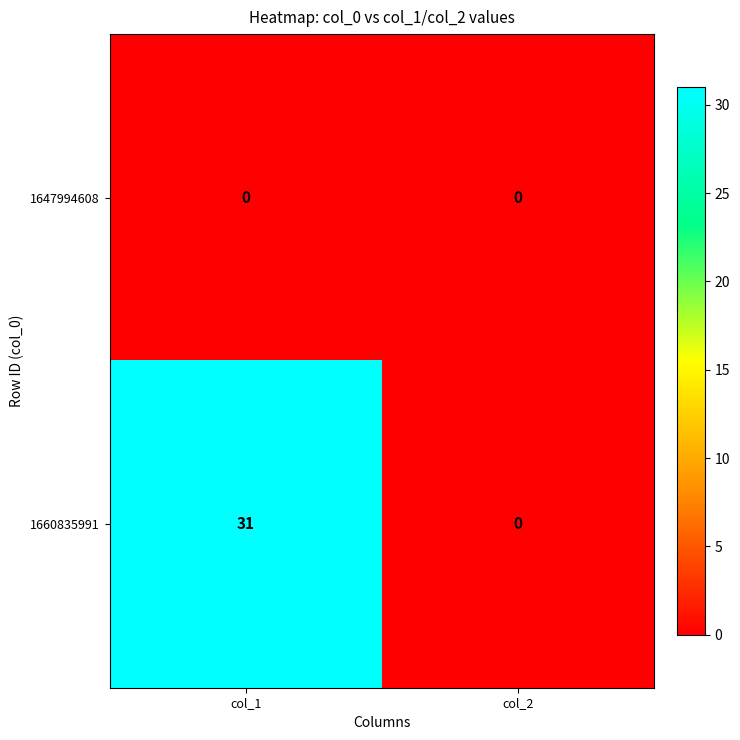

Reading left to right, extract all data points from this chart.

1647994608: 0	0
1660835991: 31	0